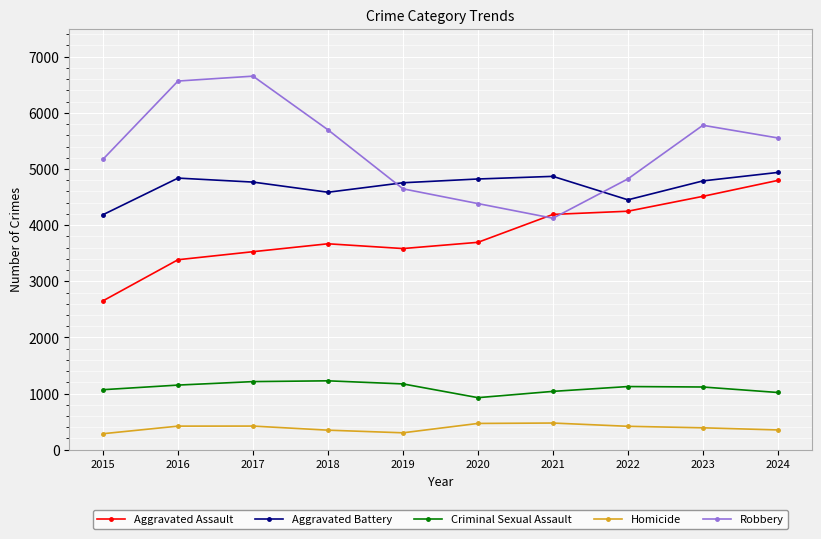

True or false: Homicide has more than 1 interior local peaks.

True